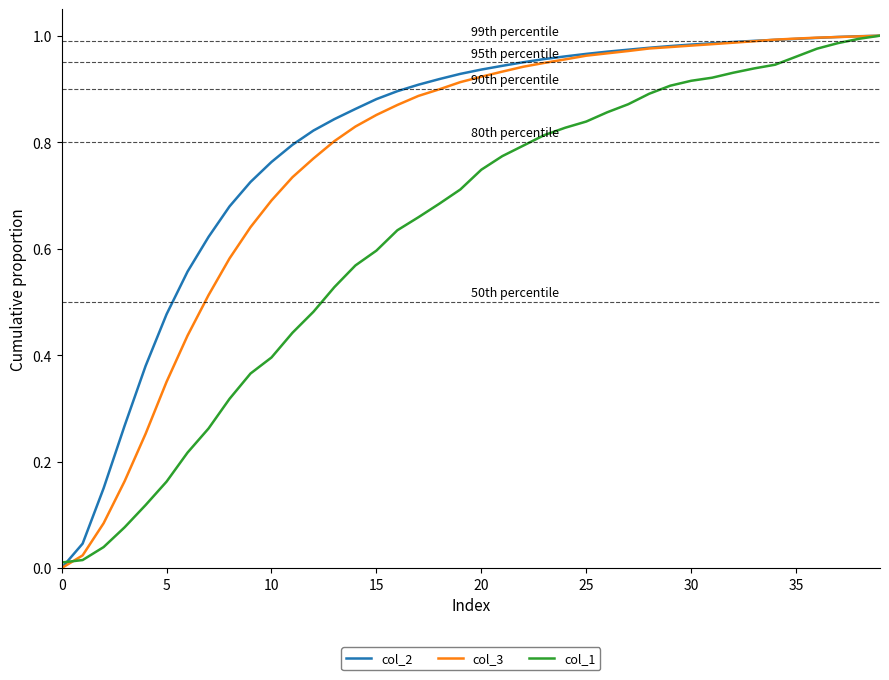

List the series in order of their overall mean, highest first.

col_2, col_3, col_1